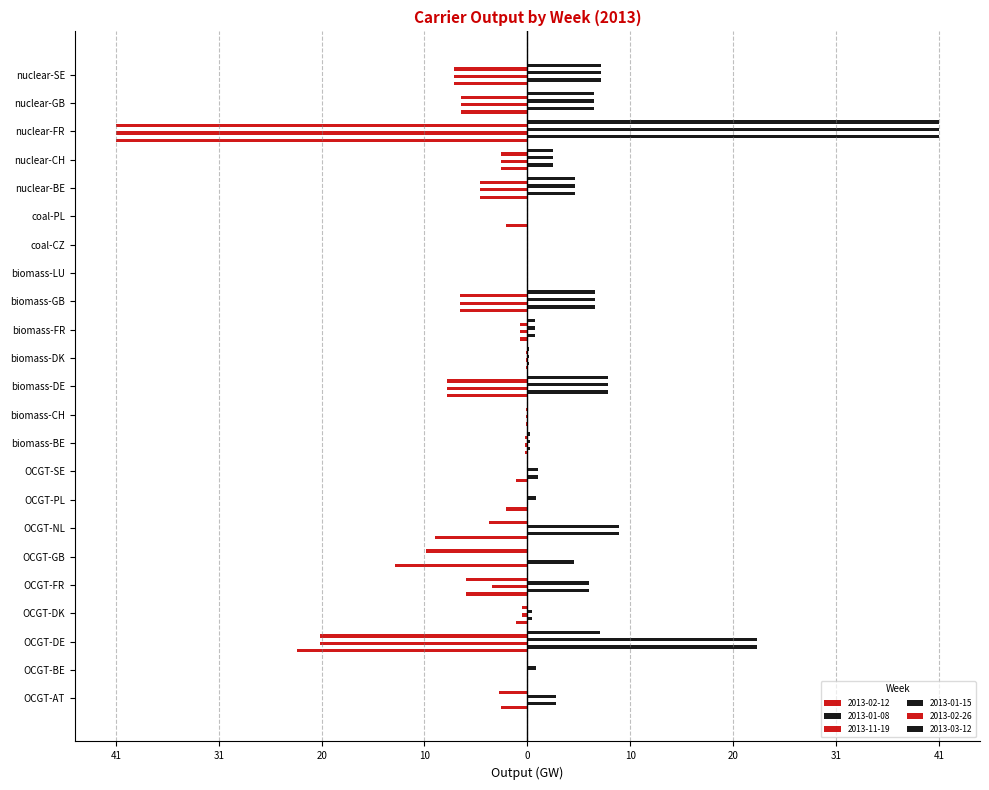

What position from the right is OCGT-DK?

20